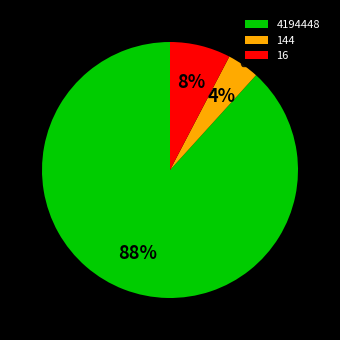

Does 144 represent more than half of the total?

No